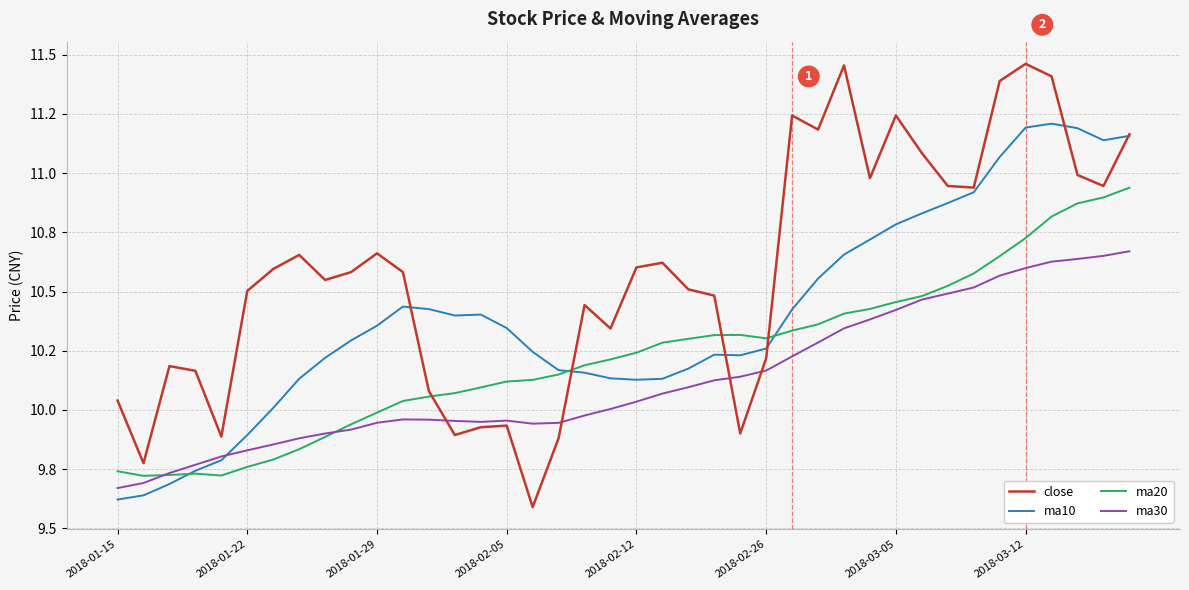

Which series has the largest total across all categories?

close